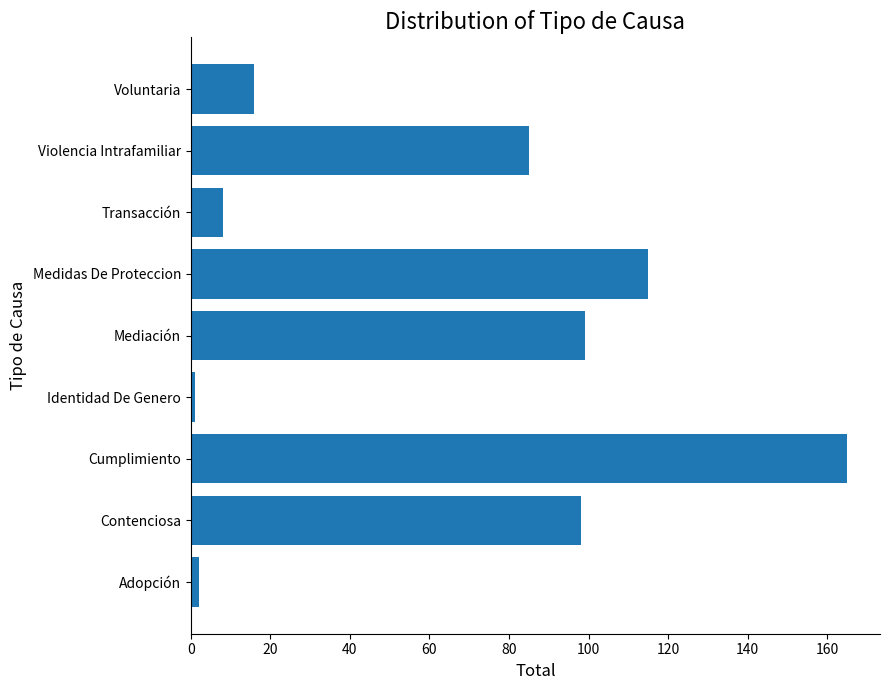

What is the change in value from Cumplimiento to Medidas De Proteccion?

-50